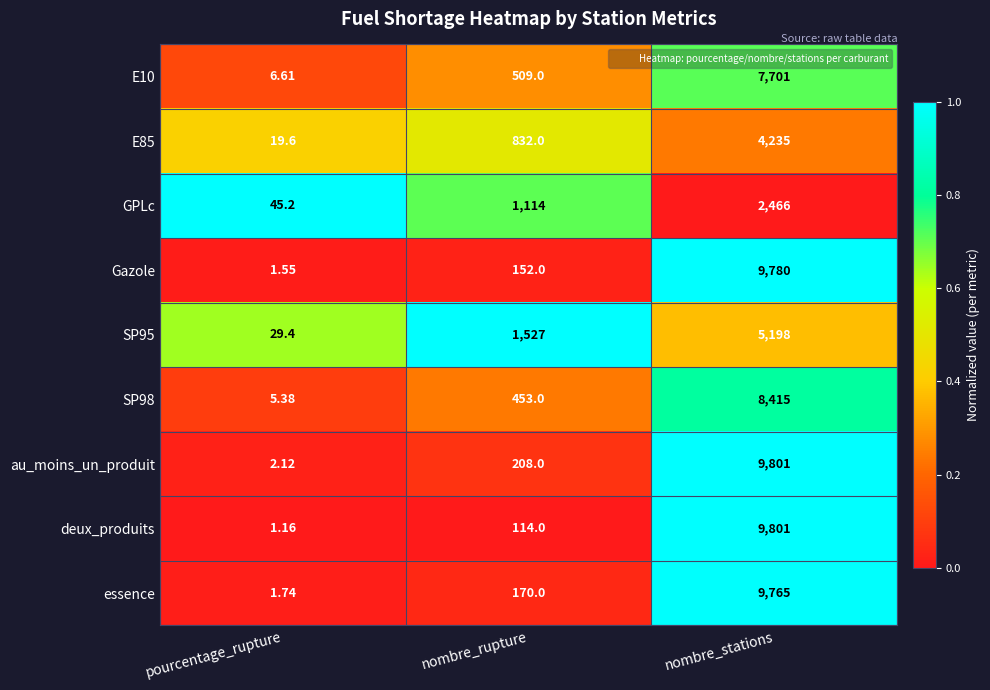

At pourcentage_rupture, list the series in order from smallest to largest.

deux_produits, Gazole, essence, au_moins_un_produit, SP98, E10, E85, SP95, GPLc